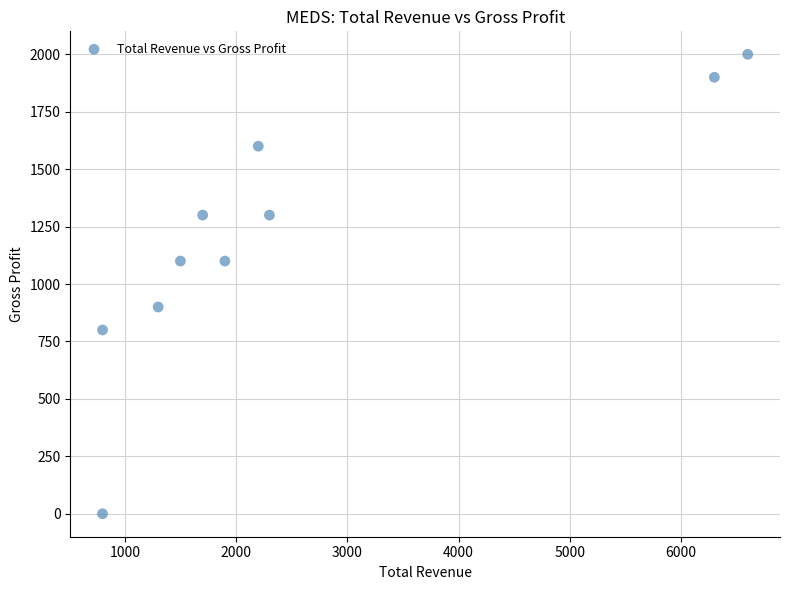

What is the range of X values (max minus min)?

5800